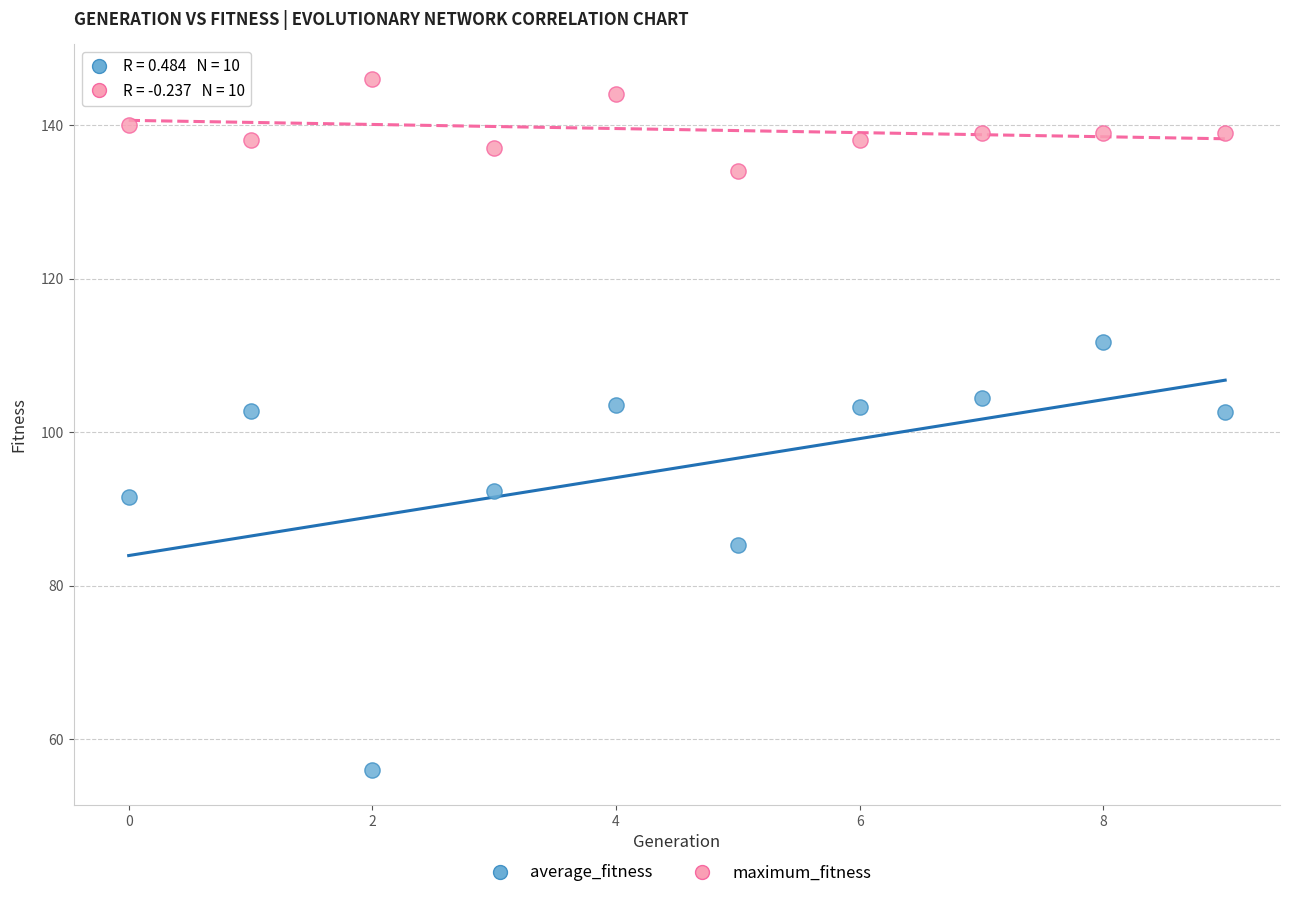

Which series has the widest spread of Y values?

average_fitness